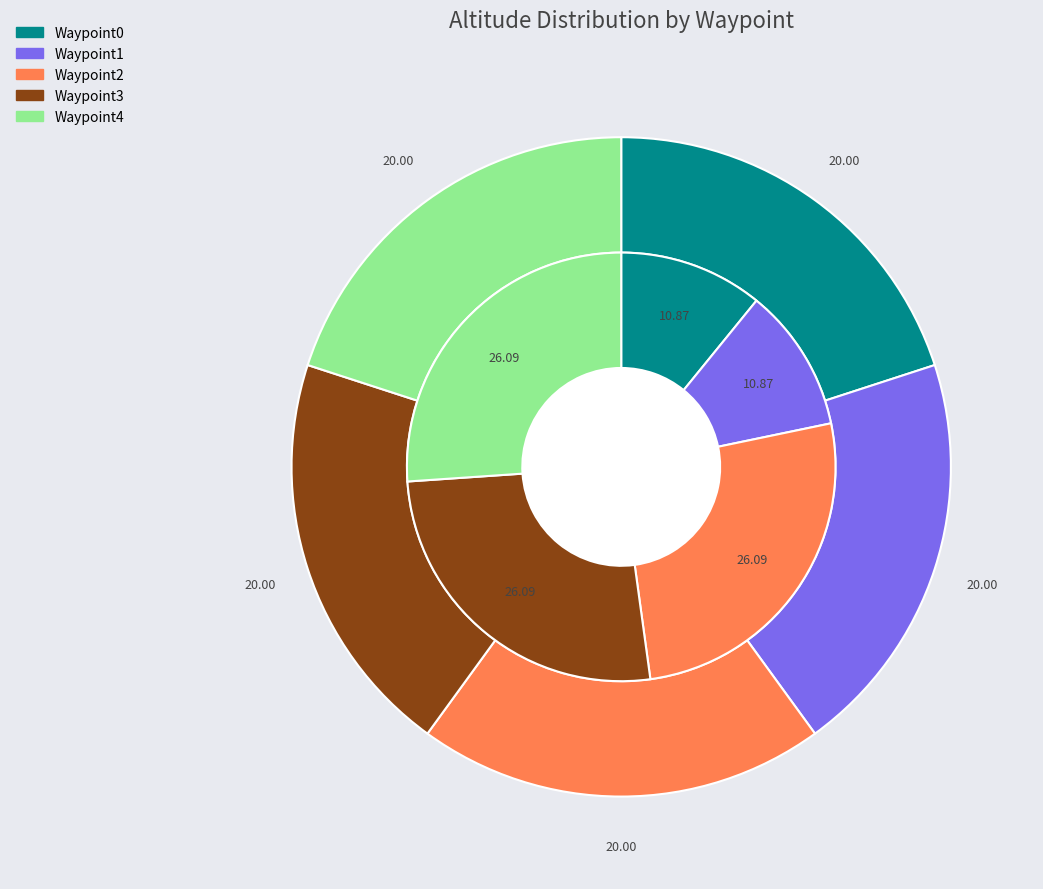

Combined, what portion of the pie is Waypoint2 and Waypoint1?

40.0%